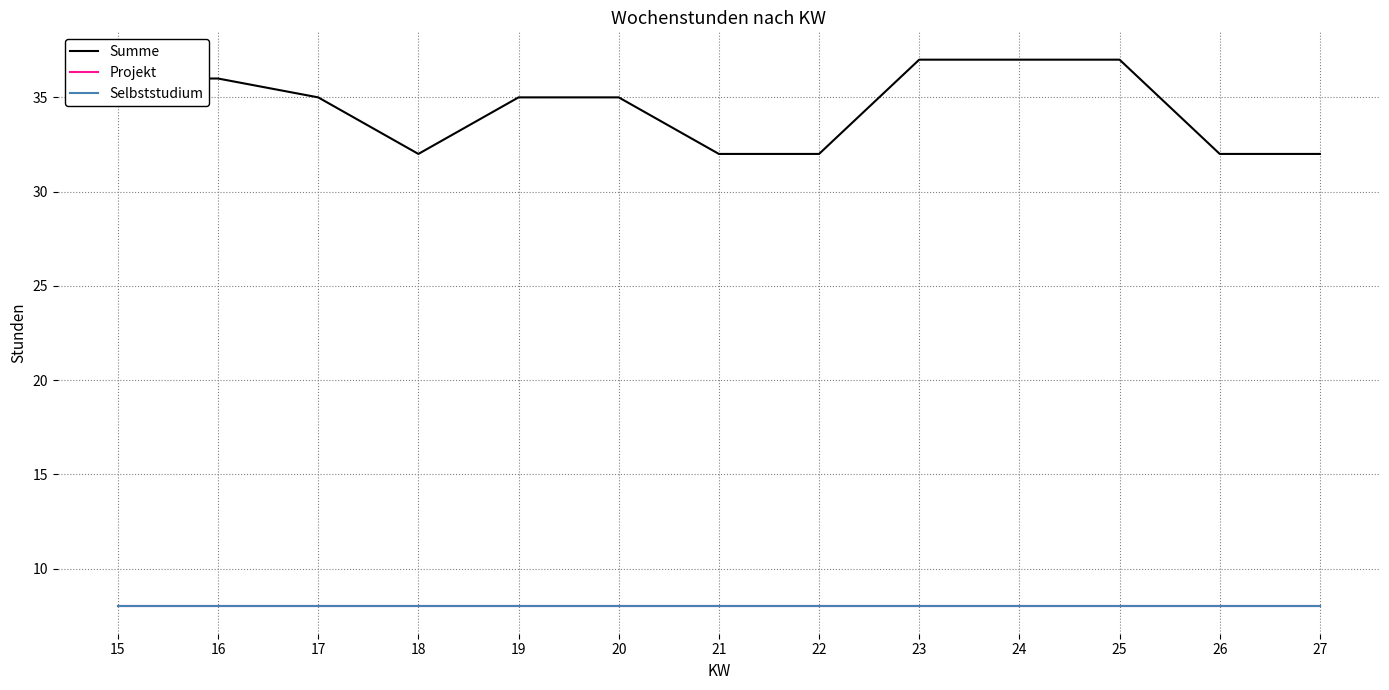

At which category is the sum across all series the highest?

23